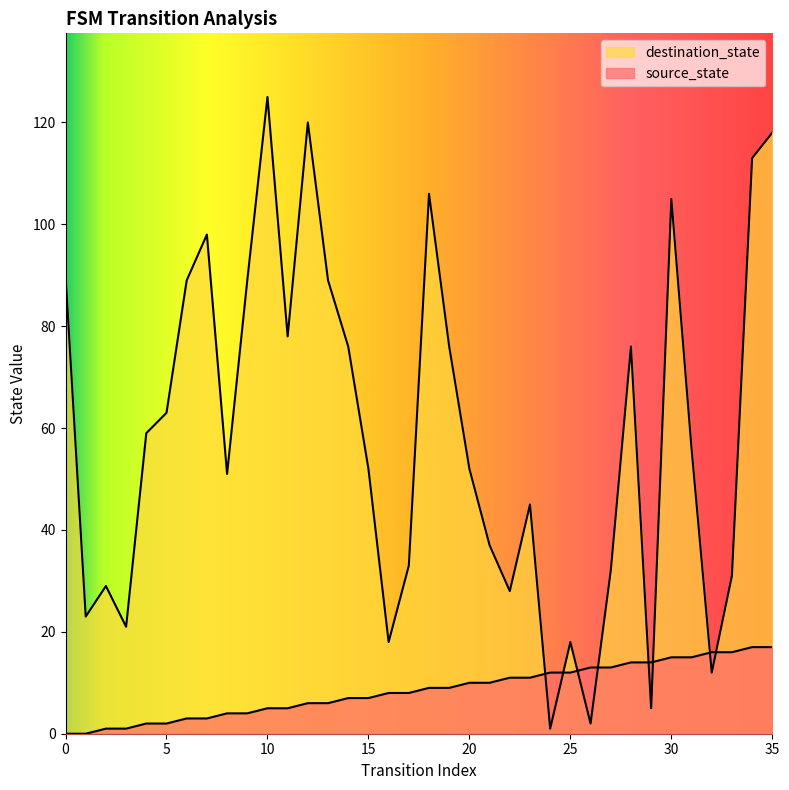

Rank the categories by destination_state value from lowest to highest.

24, 26, 29, 32, 16, 25, 3, 1, 22, 2, 33, 27, 17, 21, 23, 8, 15, 20, 31, 4, 5, 14, 19, 28, 11, 6, 9, 13, 0, 7, 30, 18, 34, 35, 12, 10